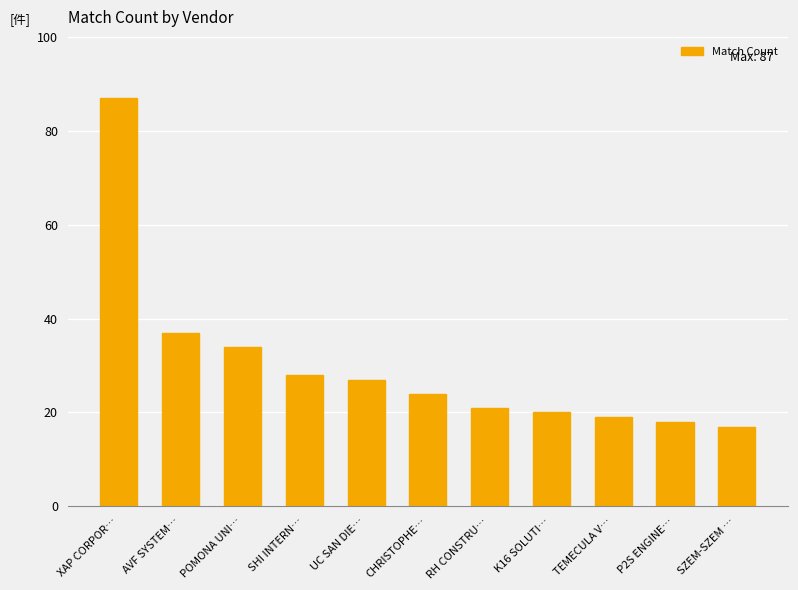

Reading right to left, list all the values displayed in this chart.

17	18	19	20	21	24	27	28	34	37	87